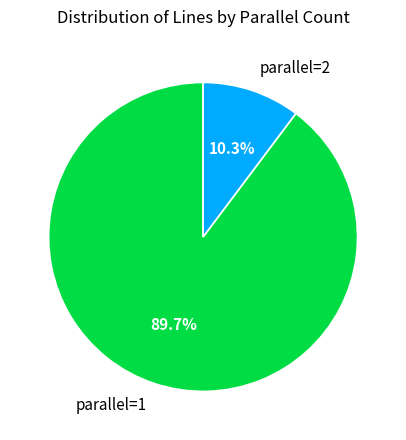

Combined, what portion of the pie is parallel=1 and parallel=2?

100.0%